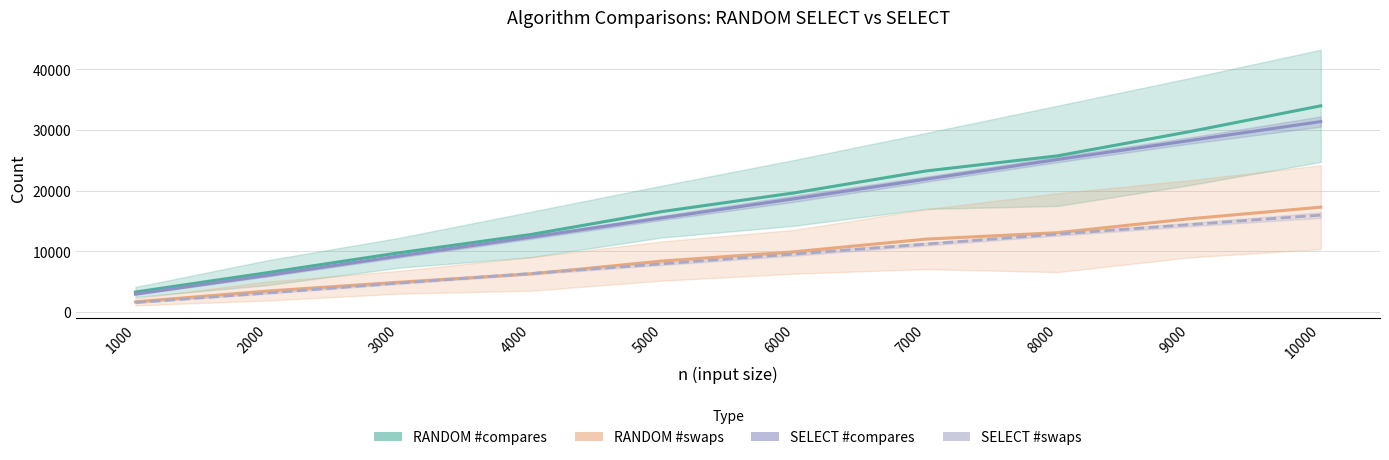

What is the lowest value of the SELECT #swaps series?

1517.5